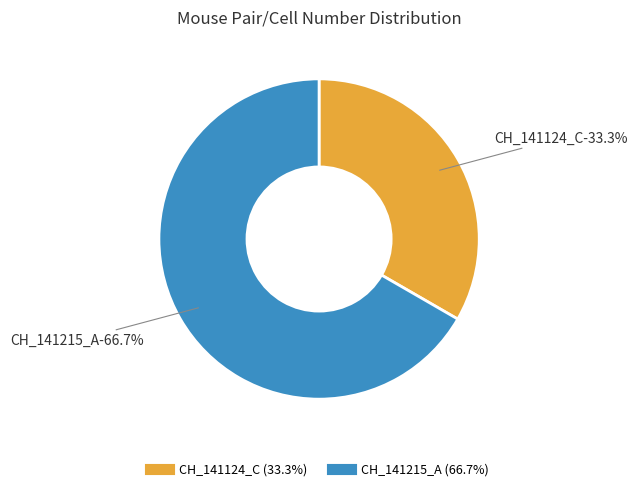

The CH_141124_C slice represents 33% of the pie. True or false?

True